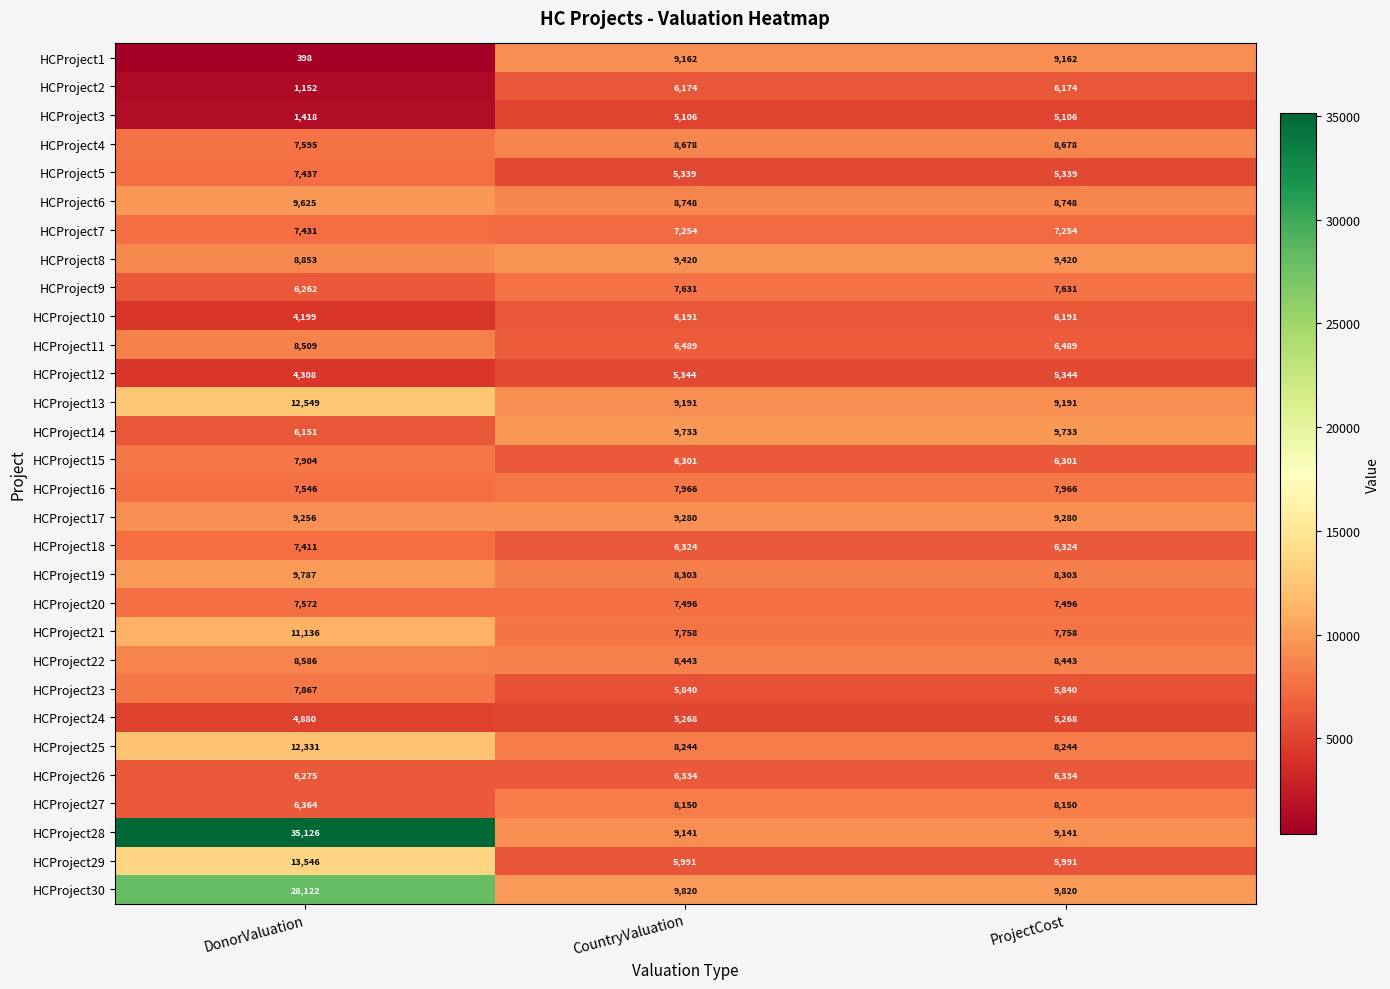

How many HCProject20 values are between 7496 and 7572?

3